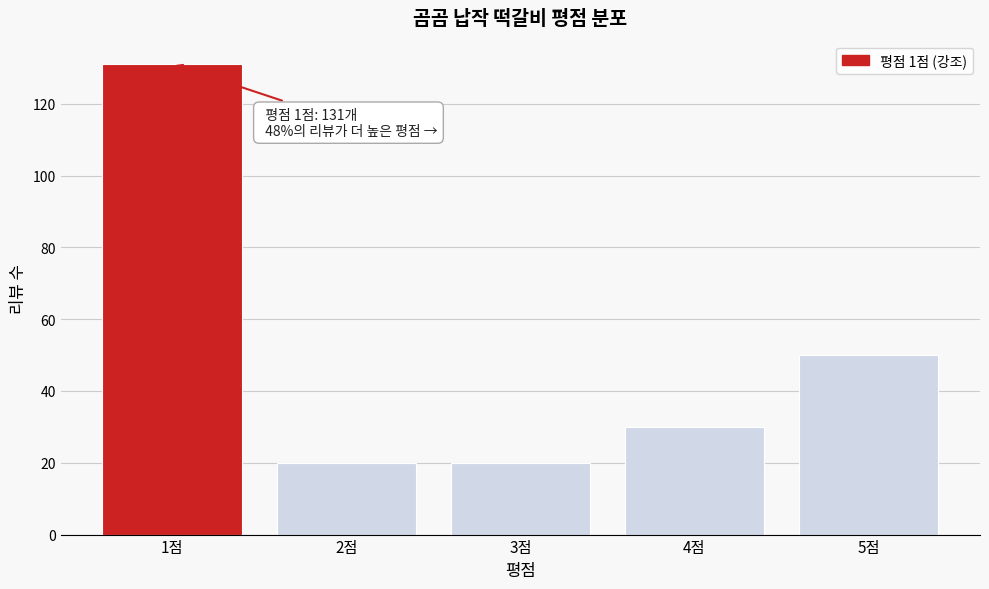

Reading right to left, list all the values displayed in this chart.

50	30	20	20	131